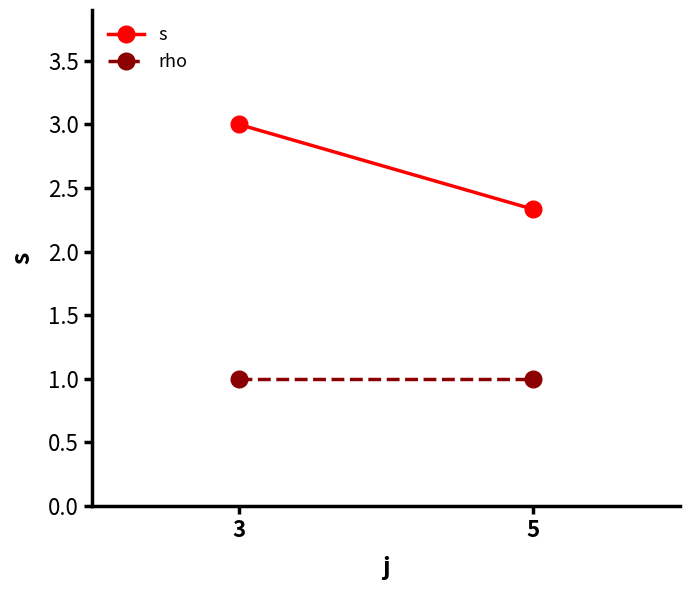

List the series in order of their overall mean, highest first.

s, rho